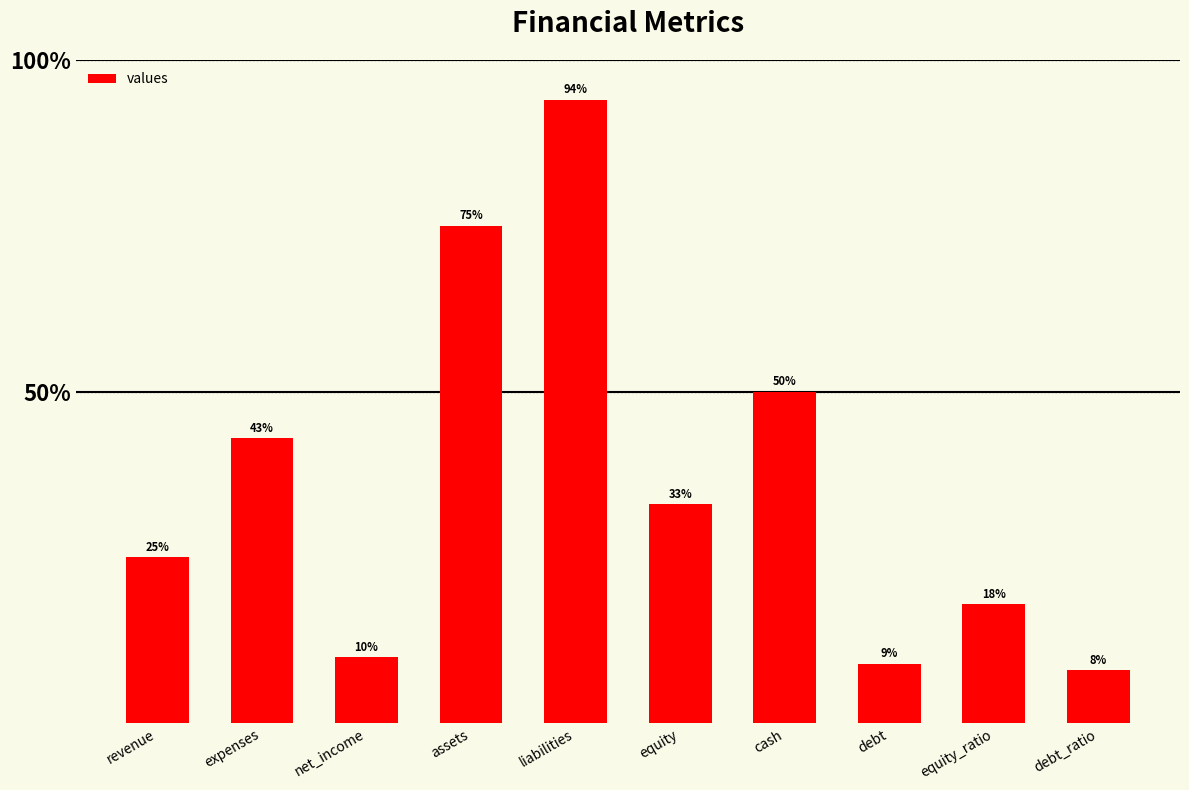

Reading left to right, extract all data points from this chart.

revenue=25	expenses=43	net_income=10	assets=75	liabilities=94	equity=33	cash=50	debt=9	equity_ratio=18	debt_ratio=8